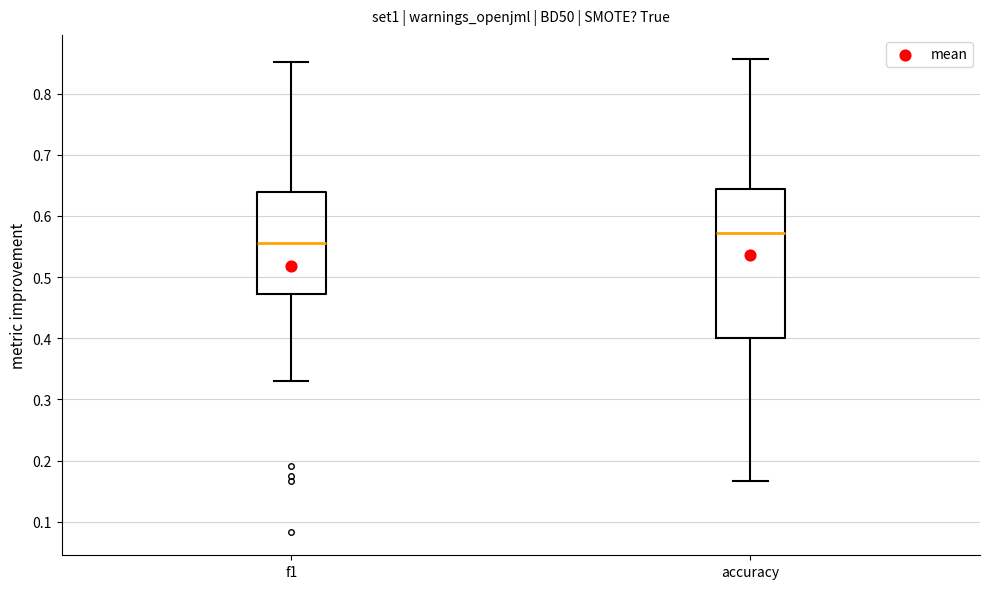

Which box is the tallest, from its lower edge to its upper edge?

accuracy